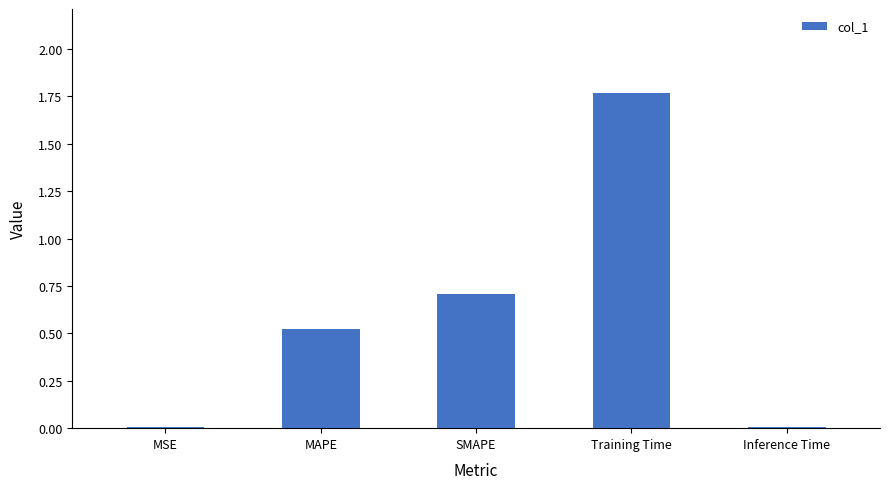

What is the change in value from SMAPE to Training Time?

+1.1